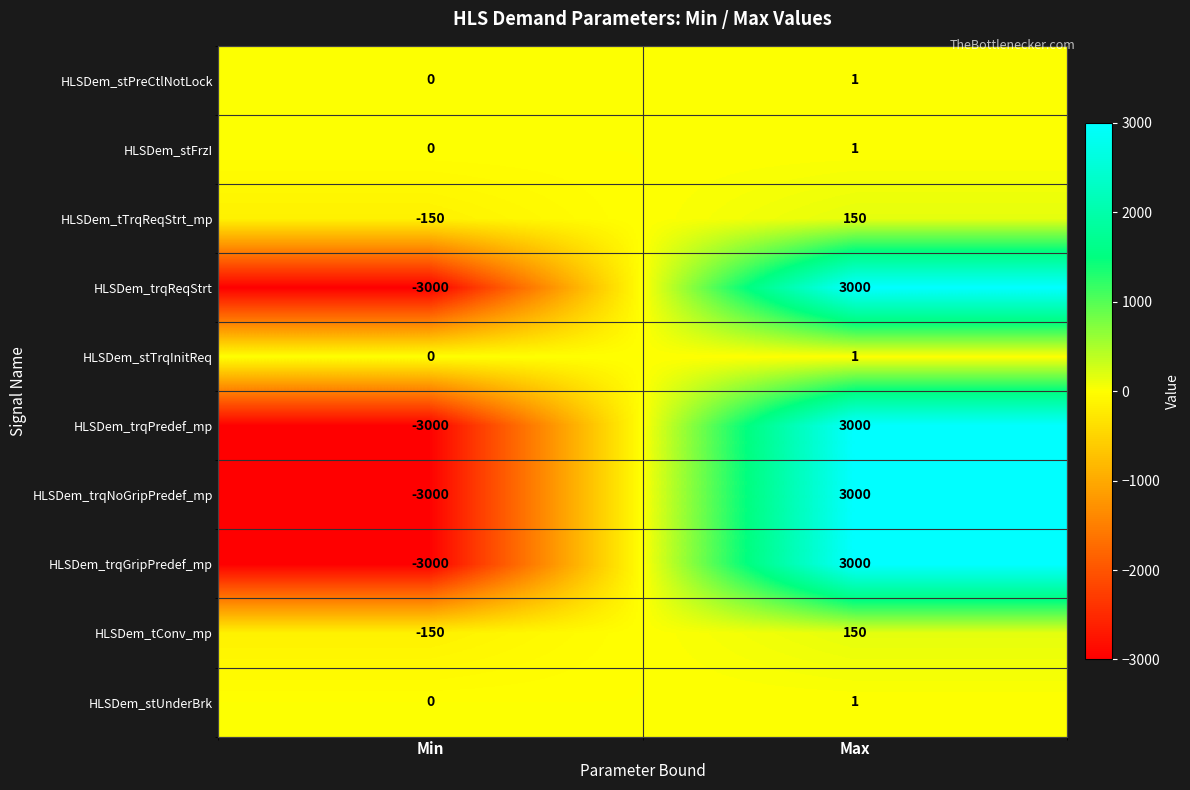

Is the value of HLSDem_tConv_mp at Max greater than the value of HLSDem_stTrqInitReq at Max?

Yes